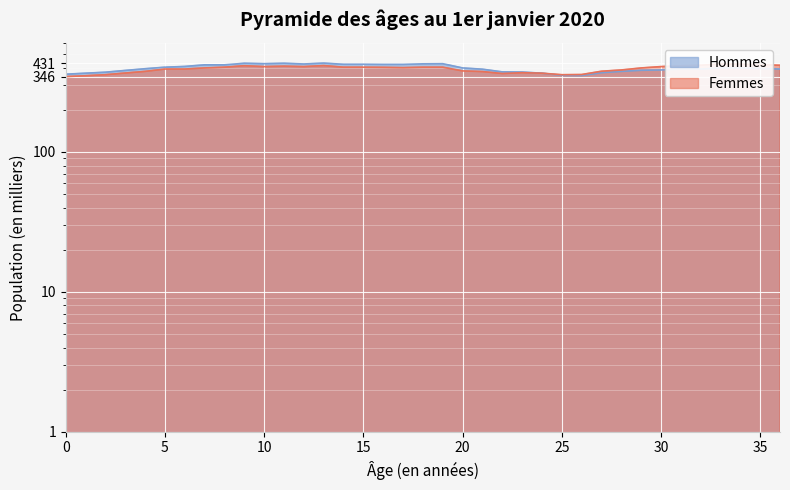

How many lines are shown in the chart?

2